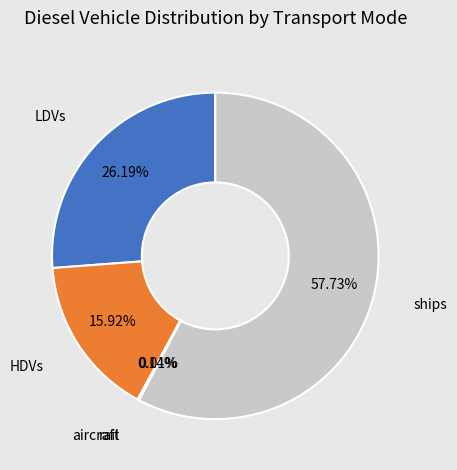

Is there a majority slice in this chart?

Yes